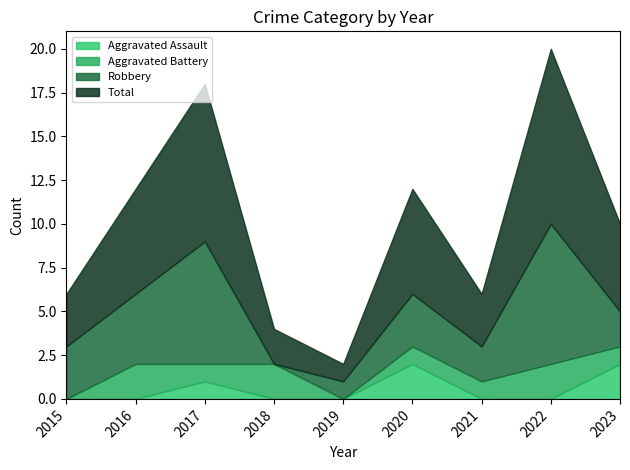

What is the highest value of the Robbery series?

8